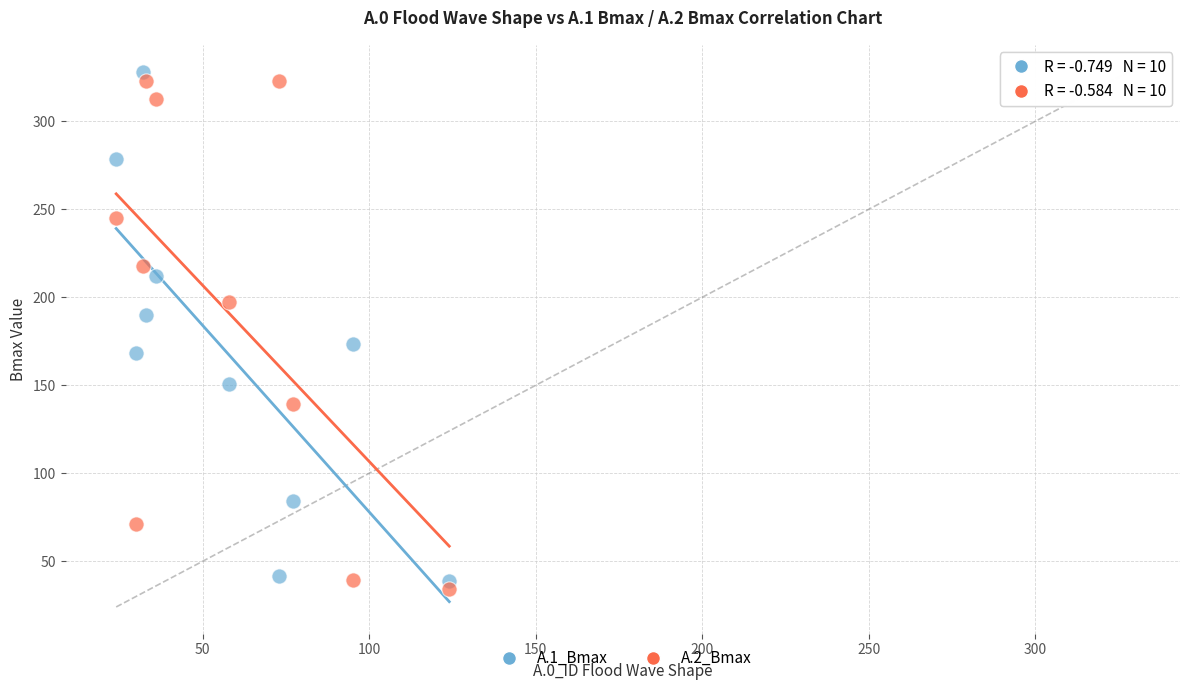

What are all the series names shown in the legend?

A.1_Bmax, A.2_Bmax